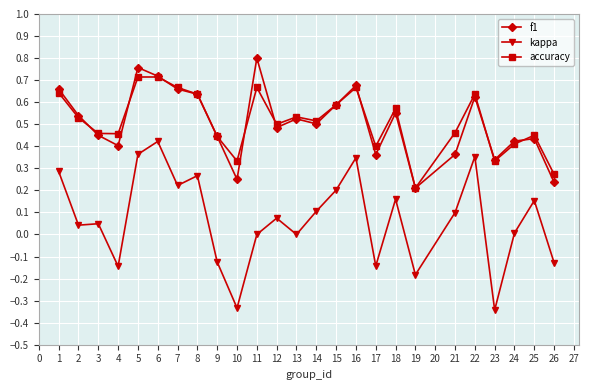

Which category has the highest value in the kappa series?

6